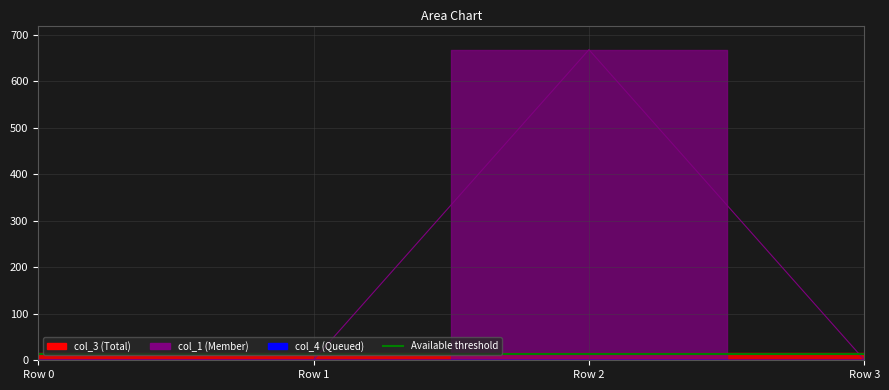

True or false: col_1 and col_3 cross at least once.

True